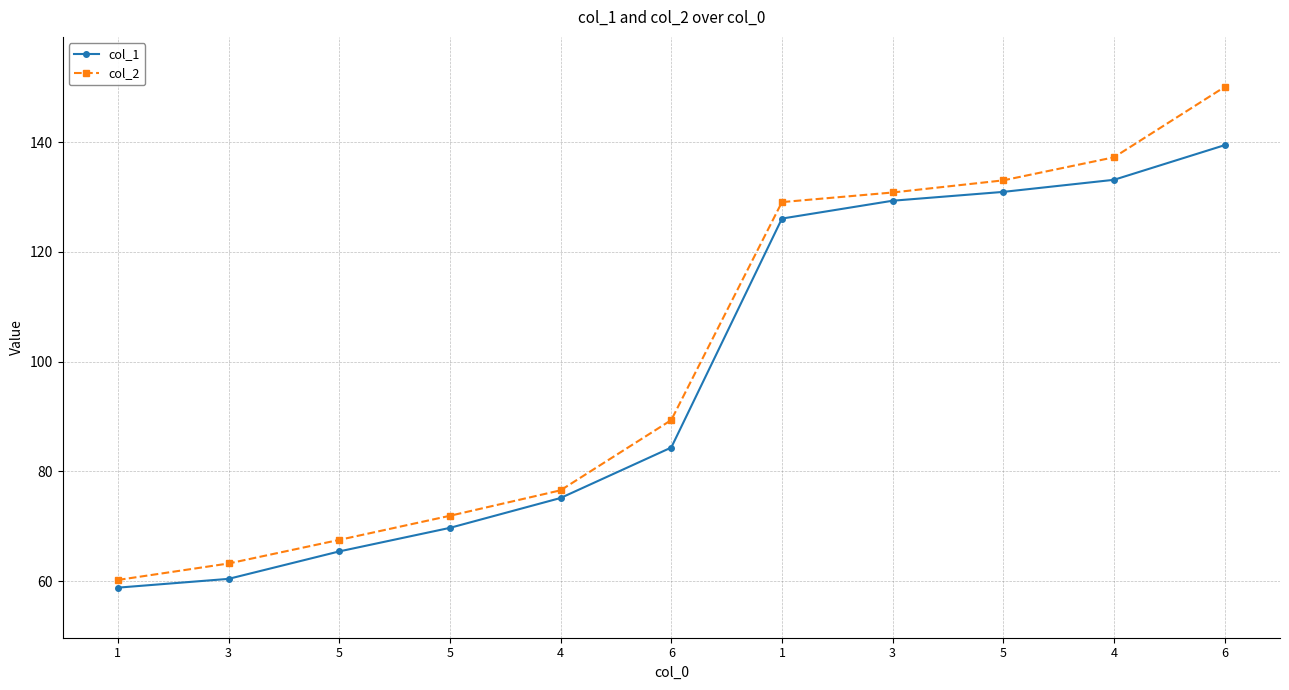

What is the difference between the highest and lowest values at 1?

1.4